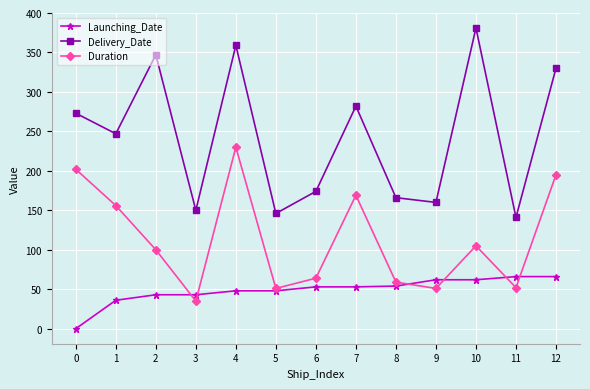

What are all the series names shown in the legend?

Launching_Date, Delivery_Date, Duration